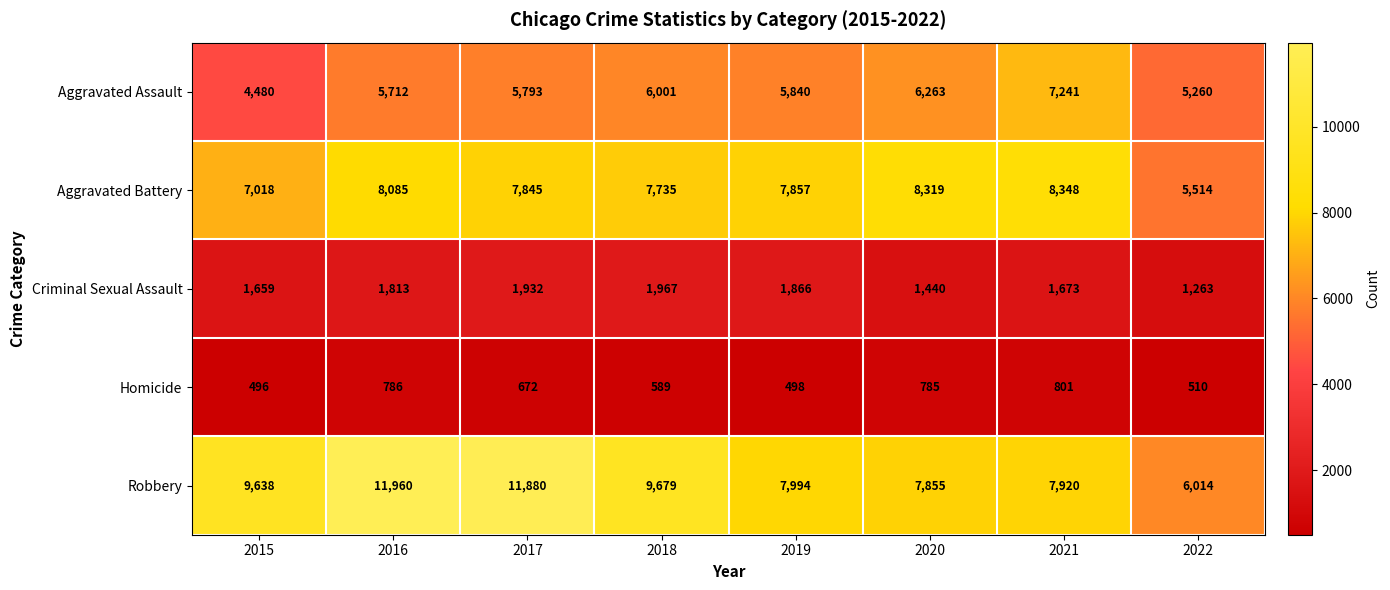

Which series has the largest range (max minus min)?

Robbery